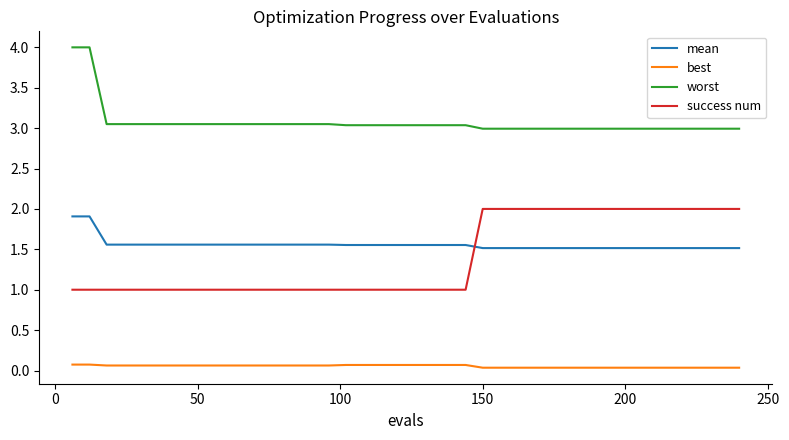

What are all the series names shown in the legend?

mean, best, worst, success num